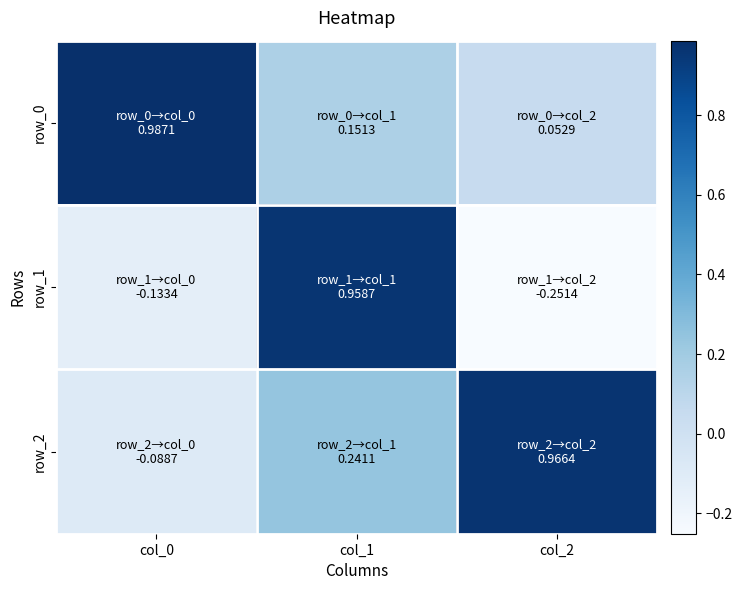

Which label corresponds to the smallest value in the chart?

col_2